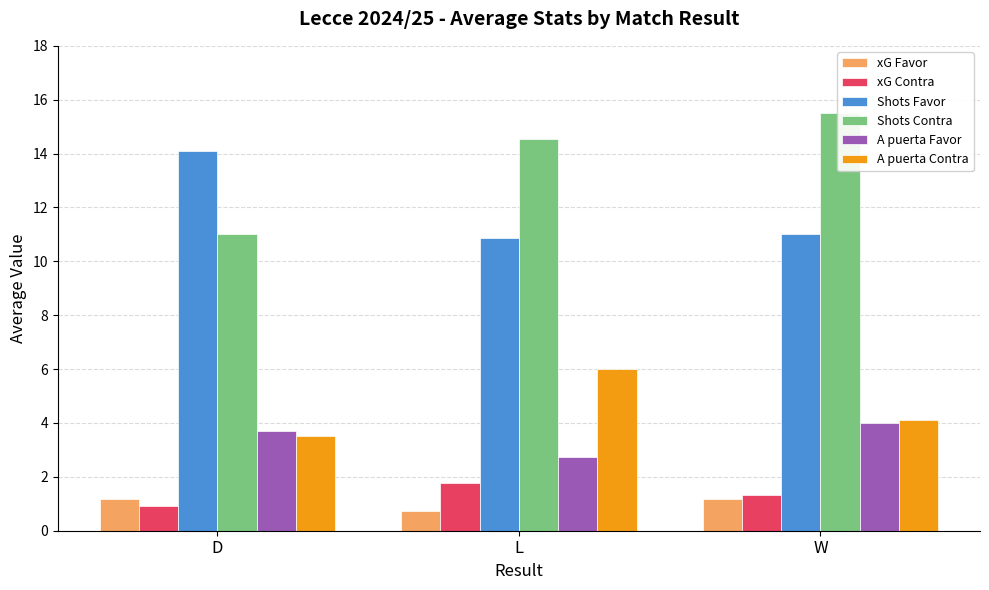

The xG Contra series shows 3.2 at L. True or false?

False